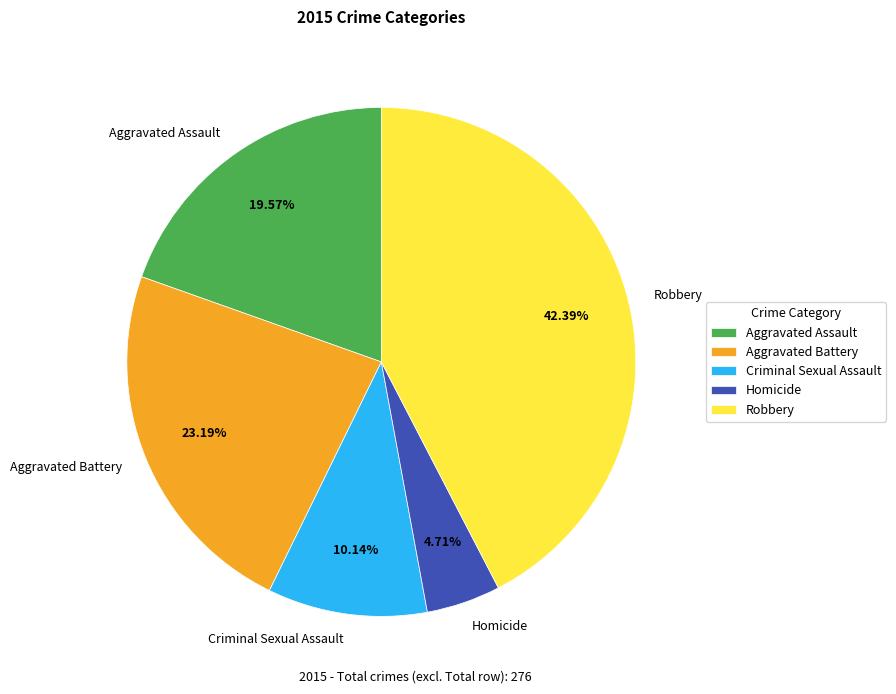

To the nearest percent, what is the combined percentage of Criminal Sexual Assault and Homicide?

15%